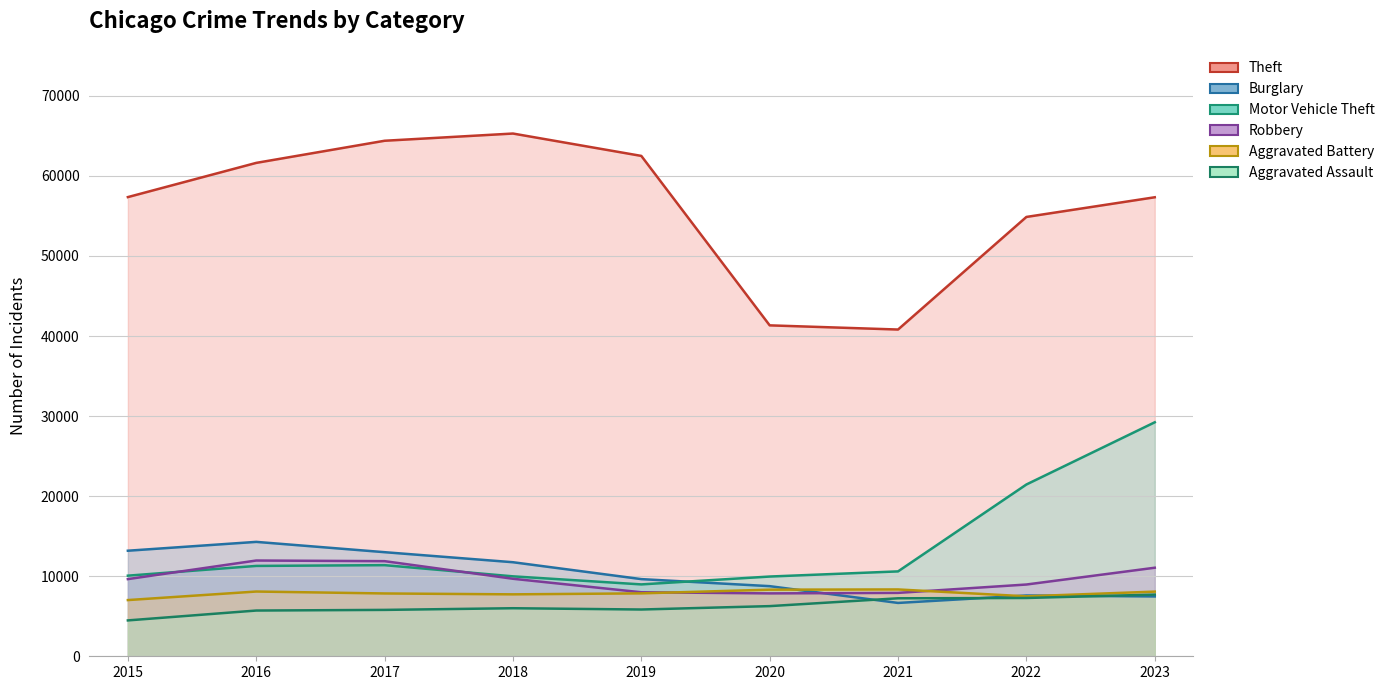

How many data points does each series have?

9